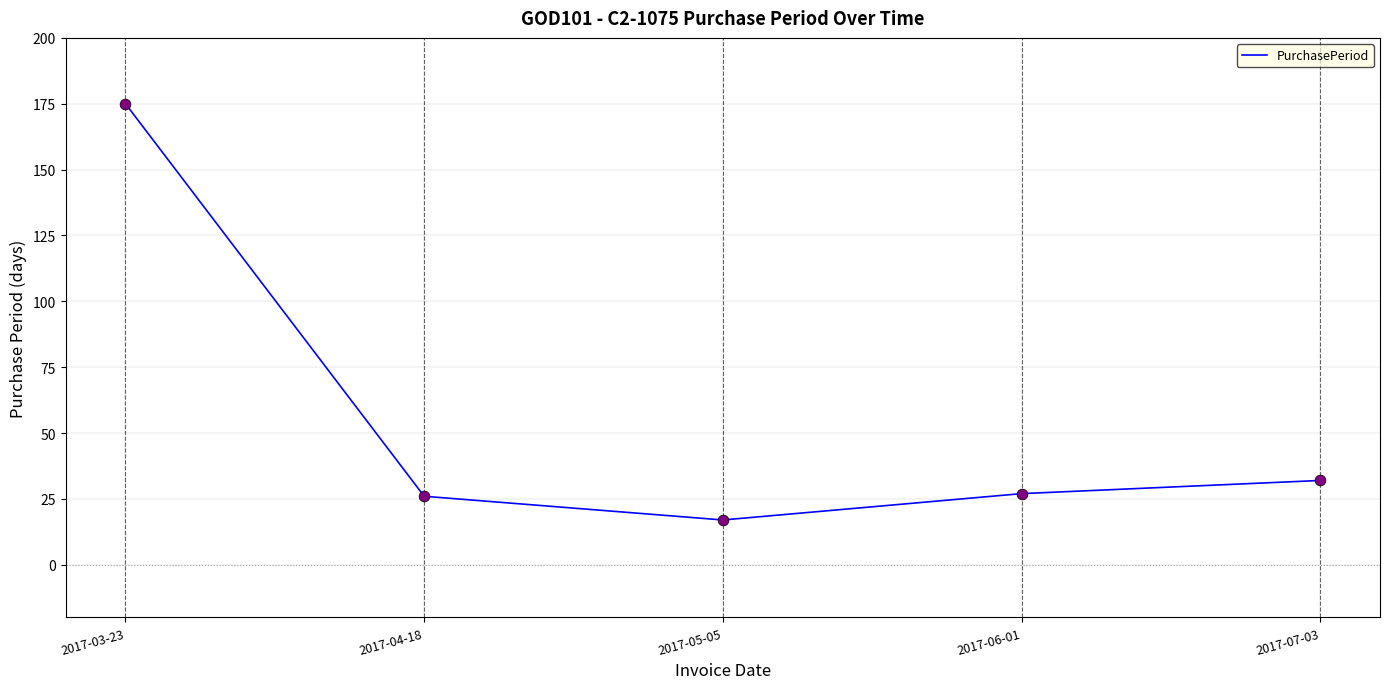

What is the change in value from 2017-03-23 to 2017-07-03?

-143